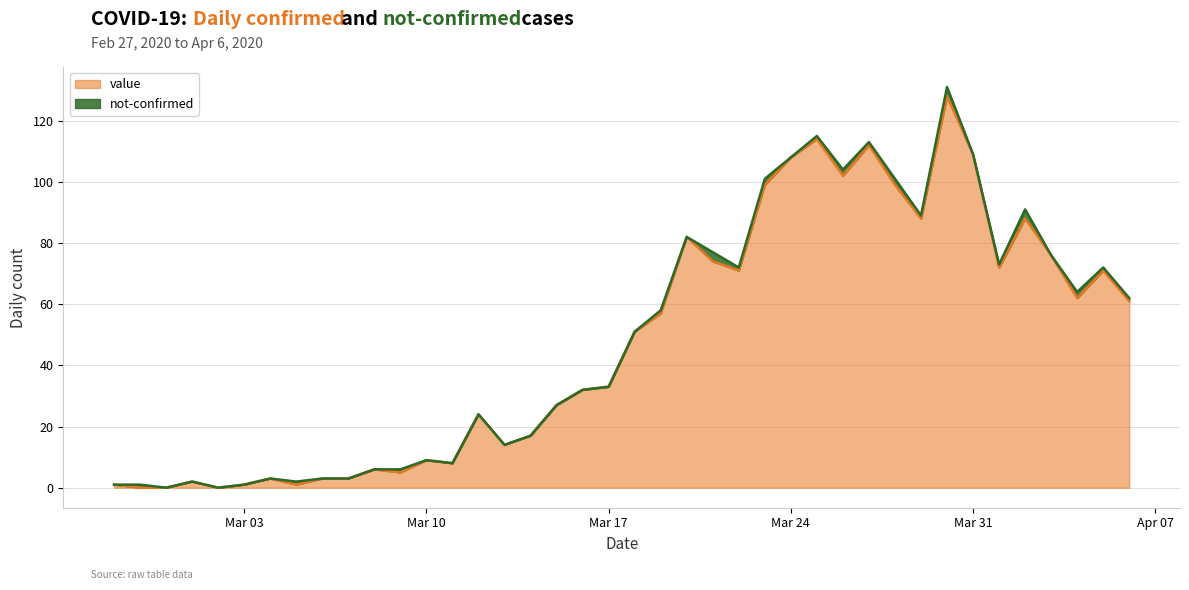

How many values are below 51?

20